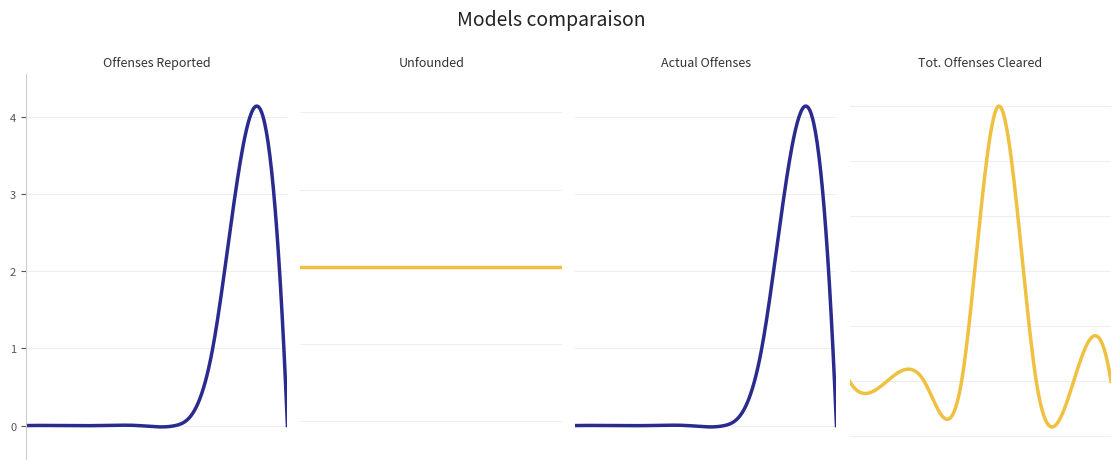

At how many categories does at least one series exceed 3?

1